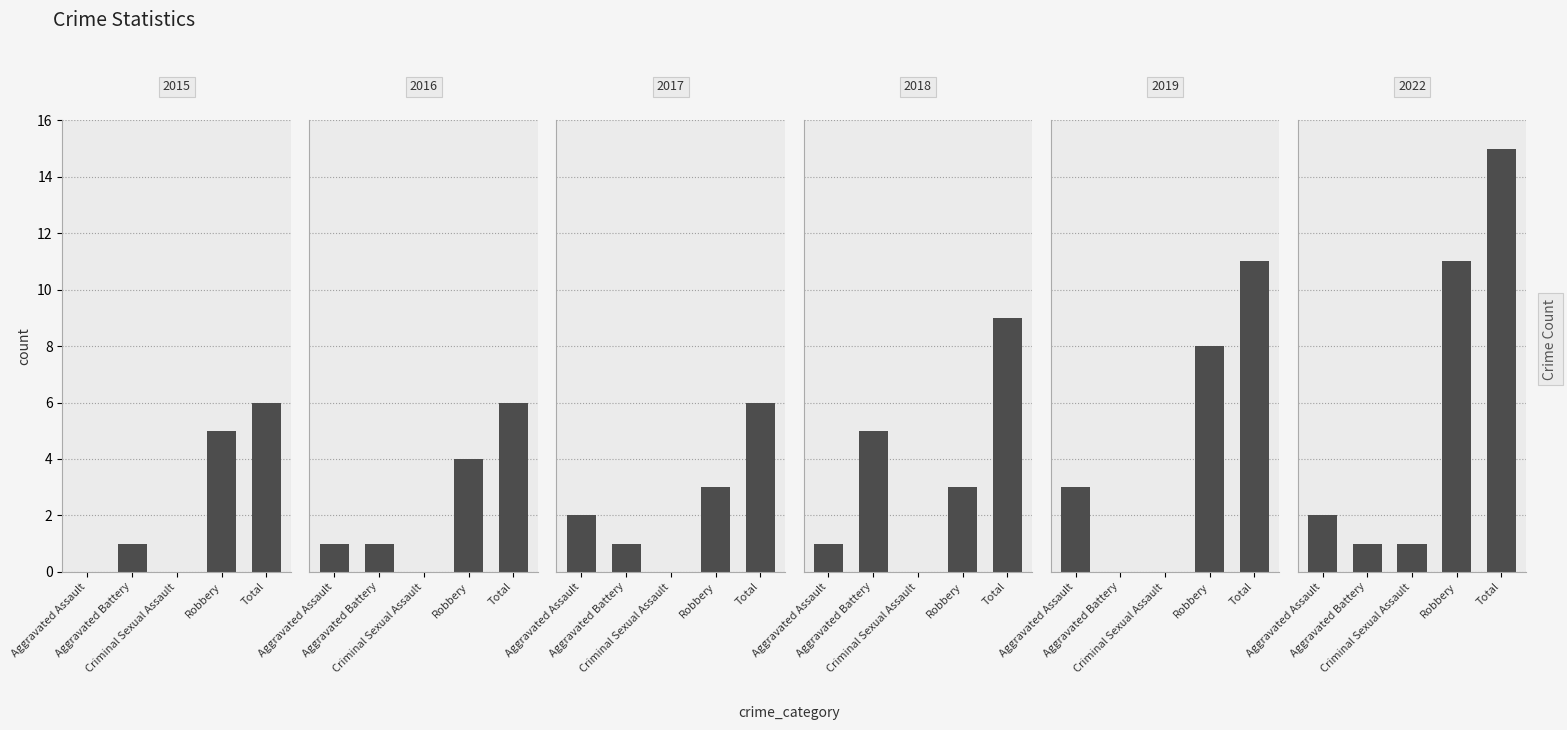

How many series are shown in this chart?

6